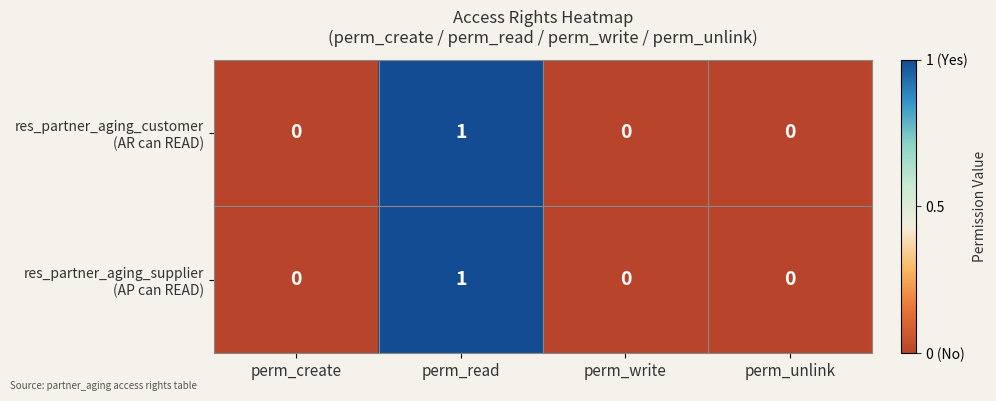

At which category is the sum across all series the highest?

perm_read